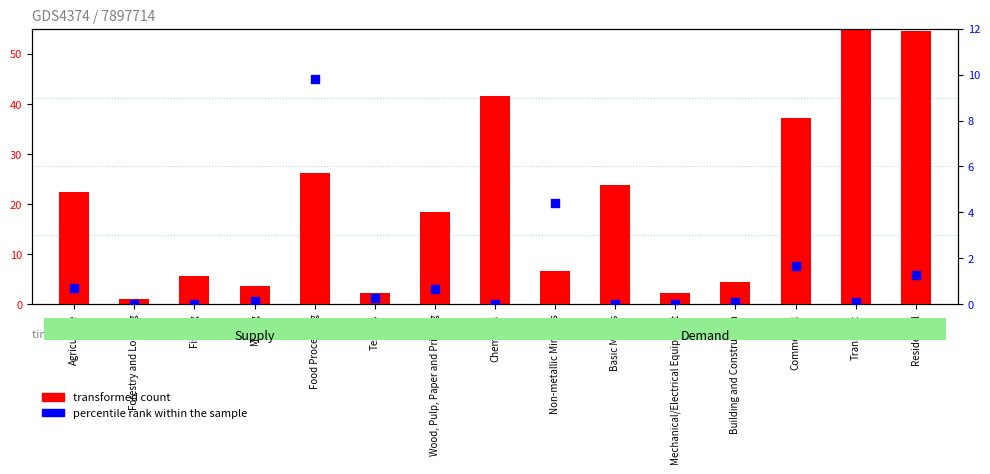

Which series has the largest total across all categories?

transformed count